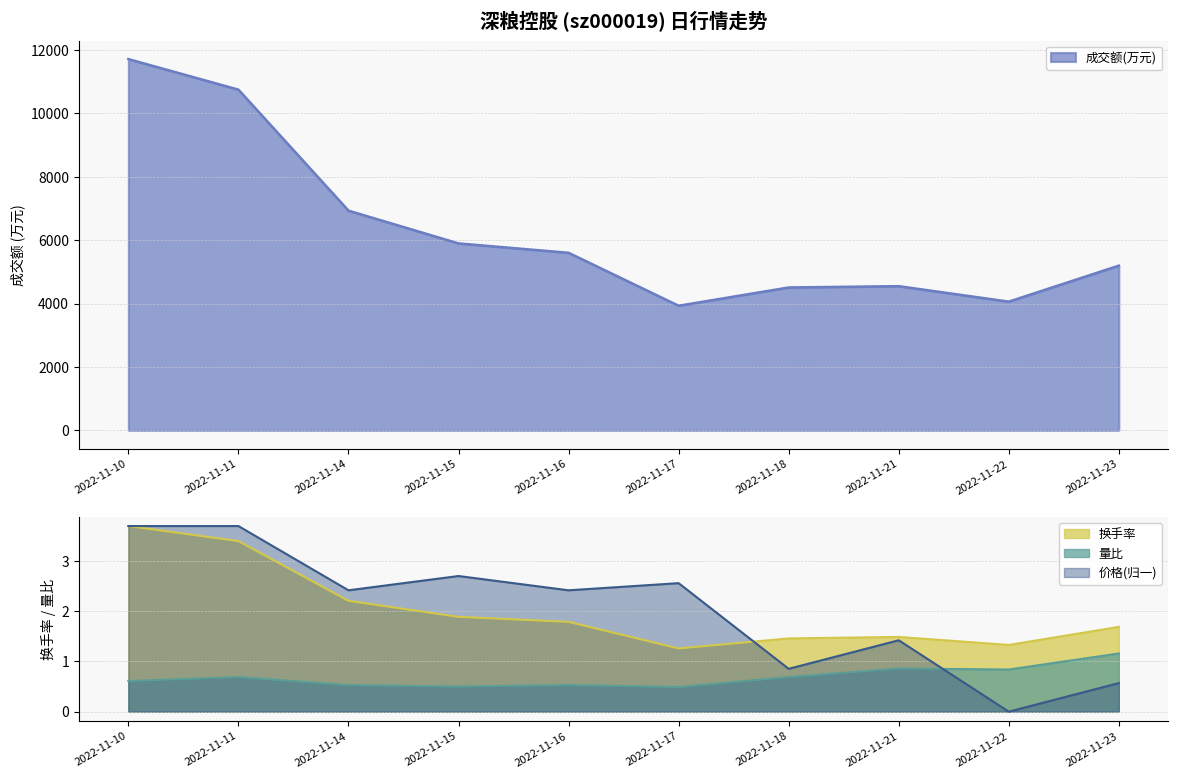

The value of 换手率 at 2022-11-15 is 3.1. True or false?

False